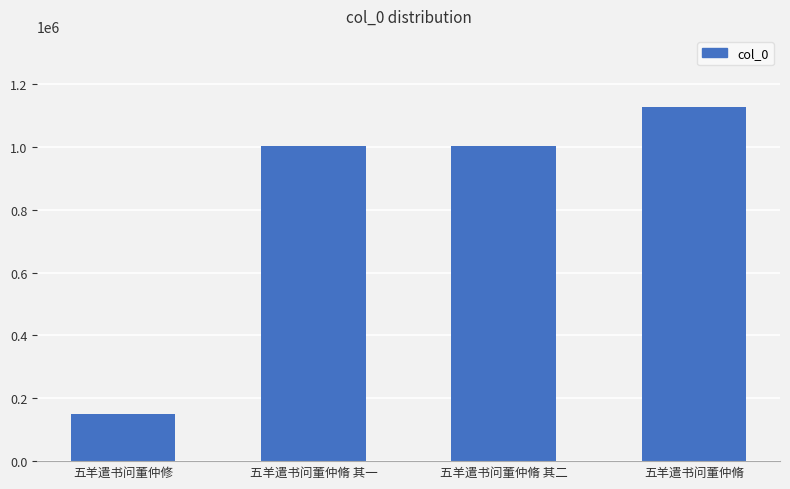

The value at 五羊遣书问董仲脩 is 1127714. True or false?

True